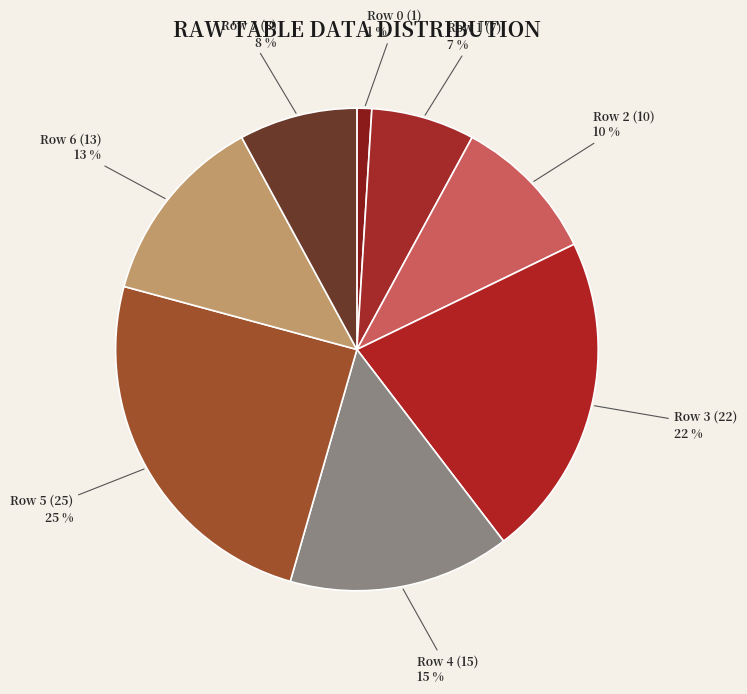

How many segments does this pie chart have?

8